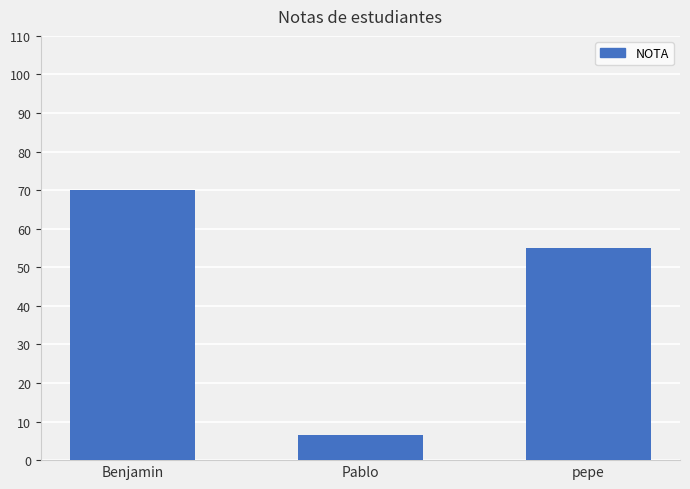

What is the sum of the values at pepe and Pablo?

61.5